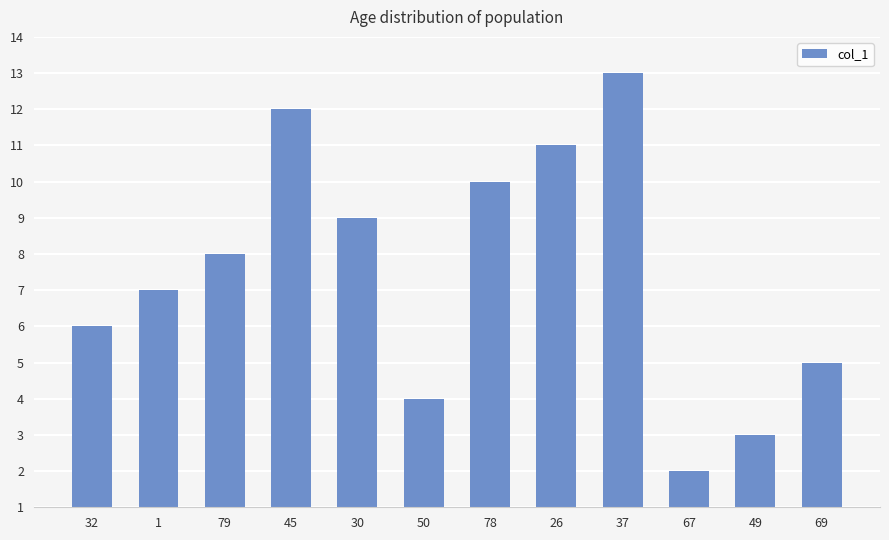

Between 45 and 26, which is larger?

45